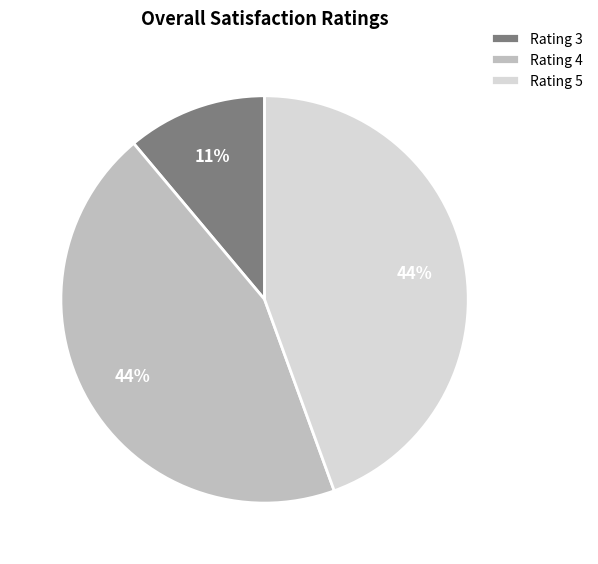

To the nearest percent, what portion does Rating 4 represent?

44%